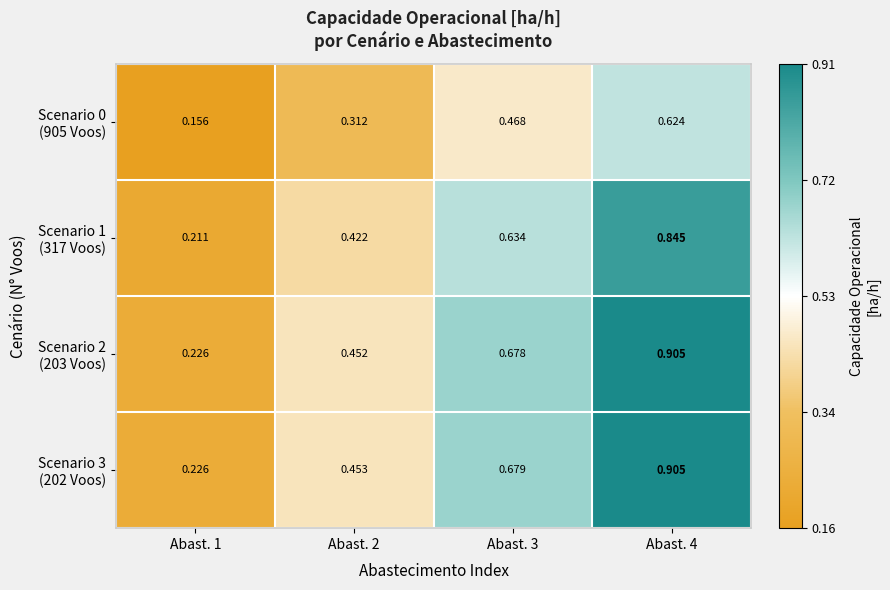

At Abast. 1, list the series in order from largest to smallest.

Scenario 3 (202 Voos), Scenario 2 (203 Voos), Scenario 1 (317 Voos), Scenario 0 (905 Voos)